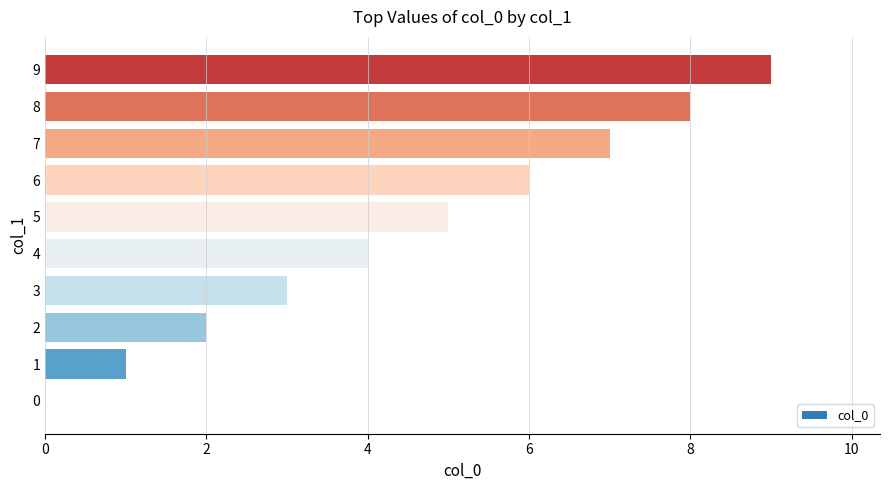

The chart shows a value of 9 at 9. True or false?

True